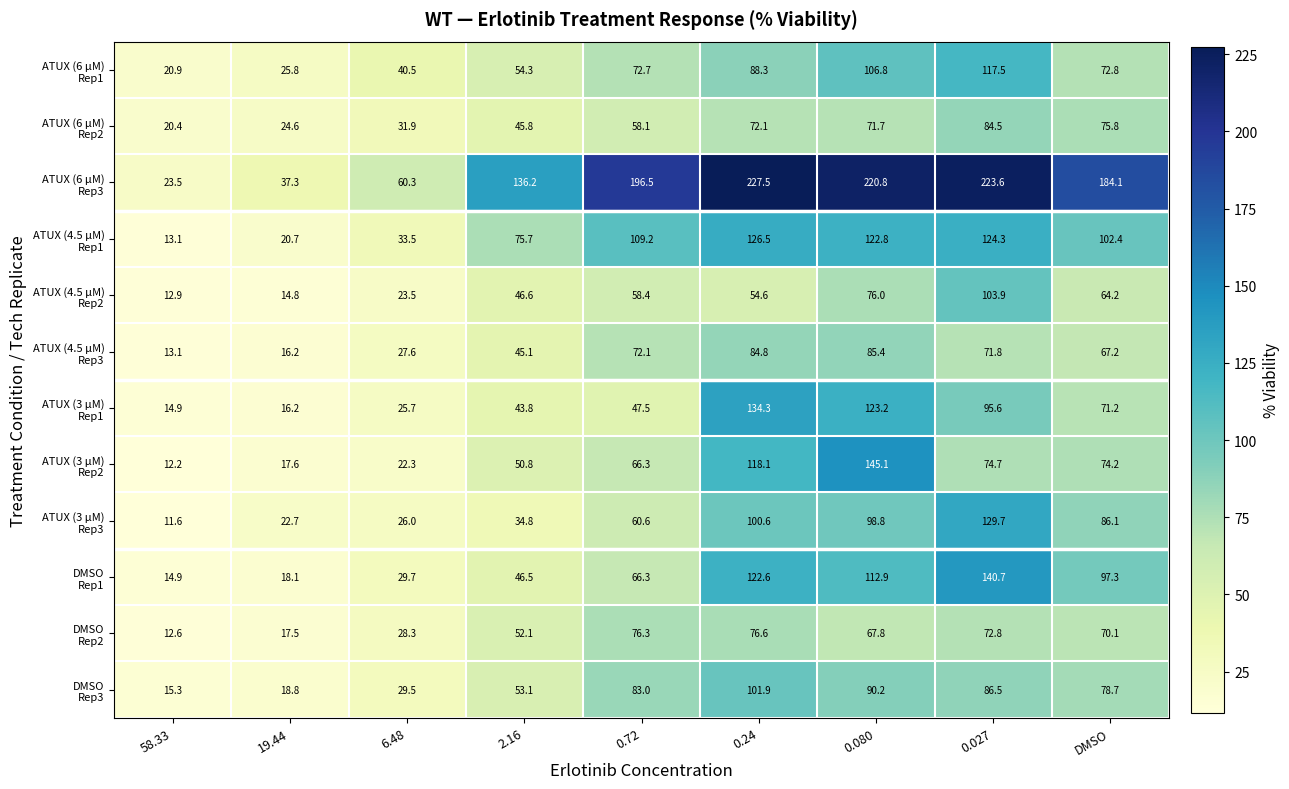

At which category is the sum across all series the highest?

0.027